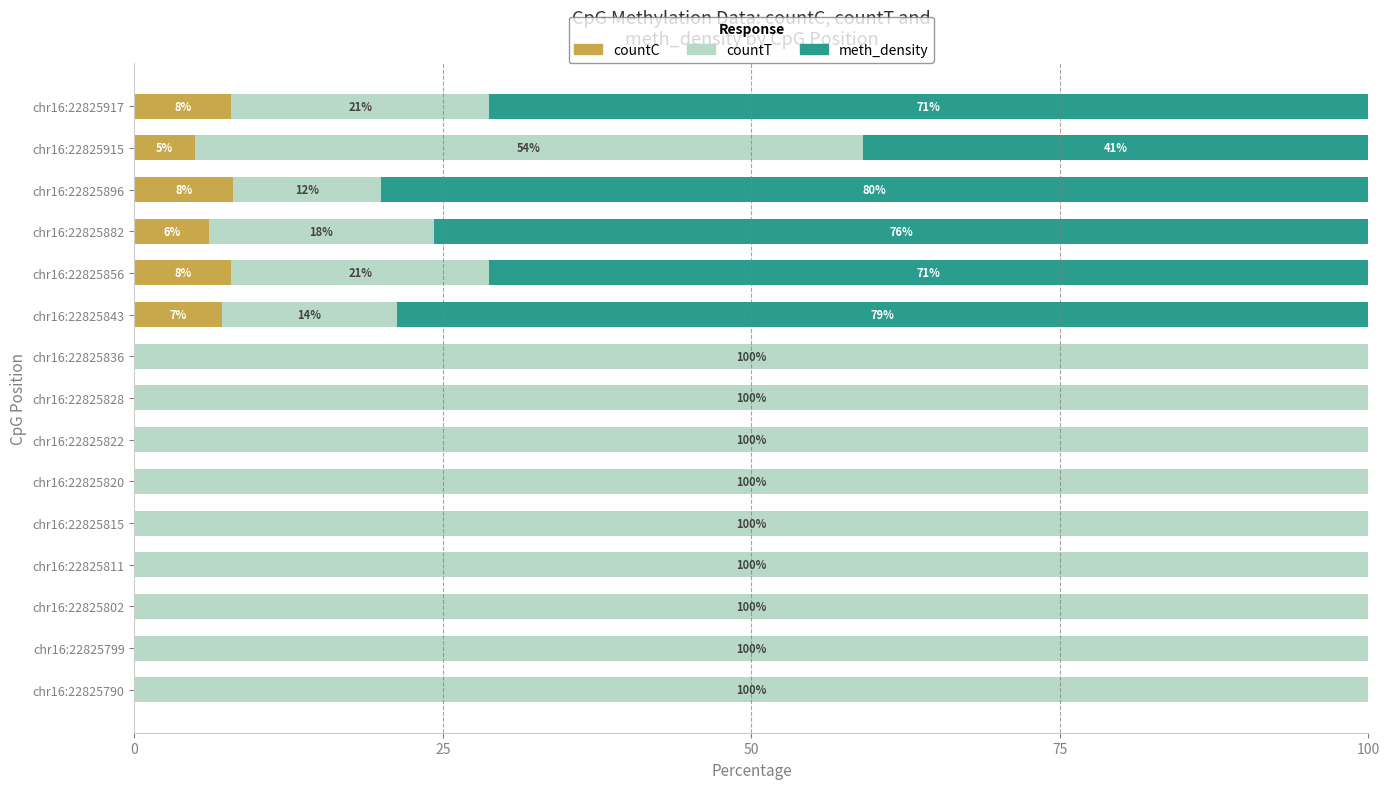

What is the total value across all series at chr16:22825811?

100.0